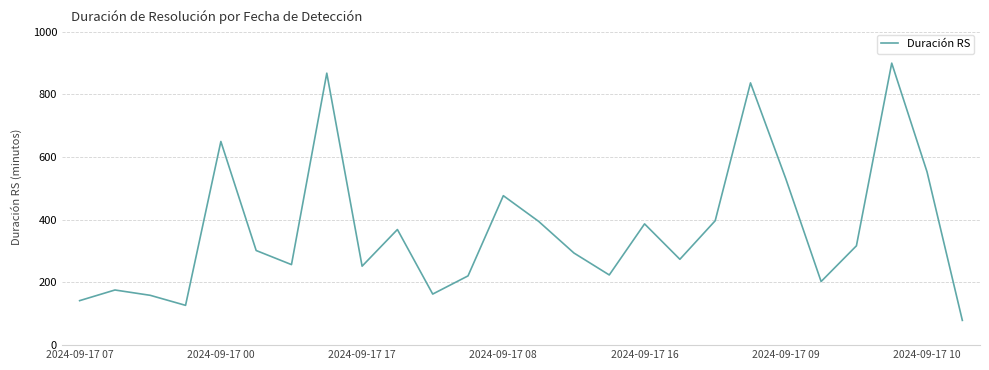

How many series are shown in this chart?

1